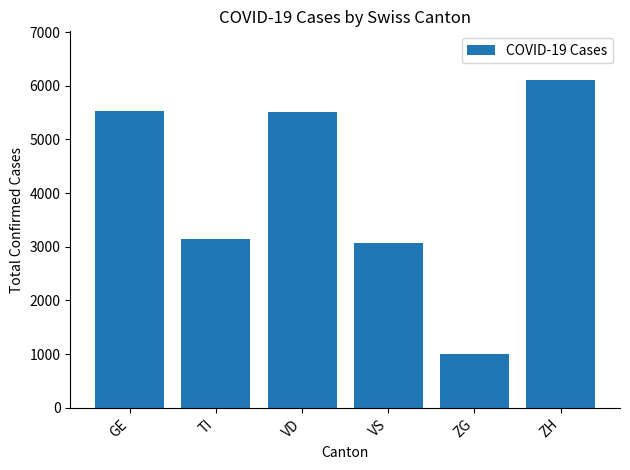

Which label corresponds to the smallest value in the chart?

ZG